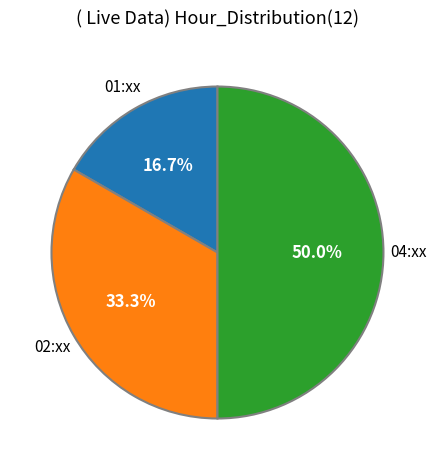

Is there any slice that represents more than half of the pie?

No